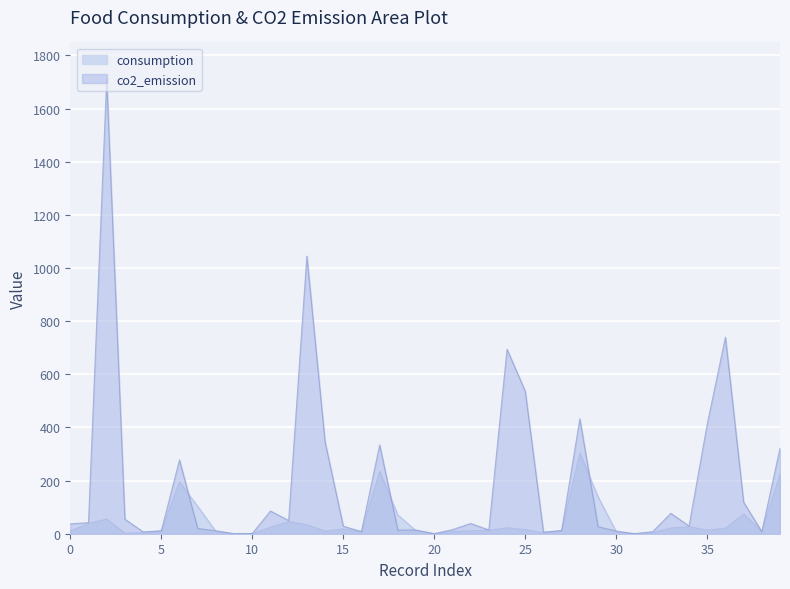

Which category has the lowest value across all series?

9